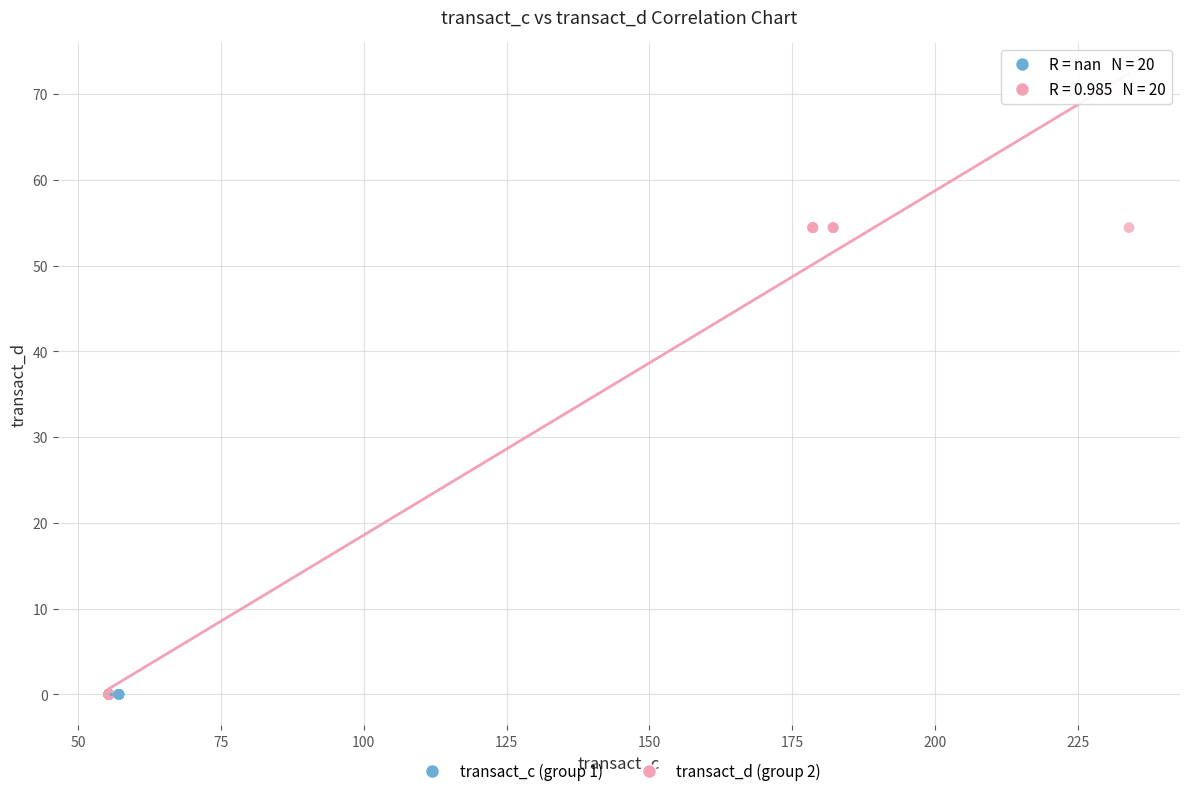

What are all the series names shown in the legend?

transact_c (group 1), transact_d (group 2)